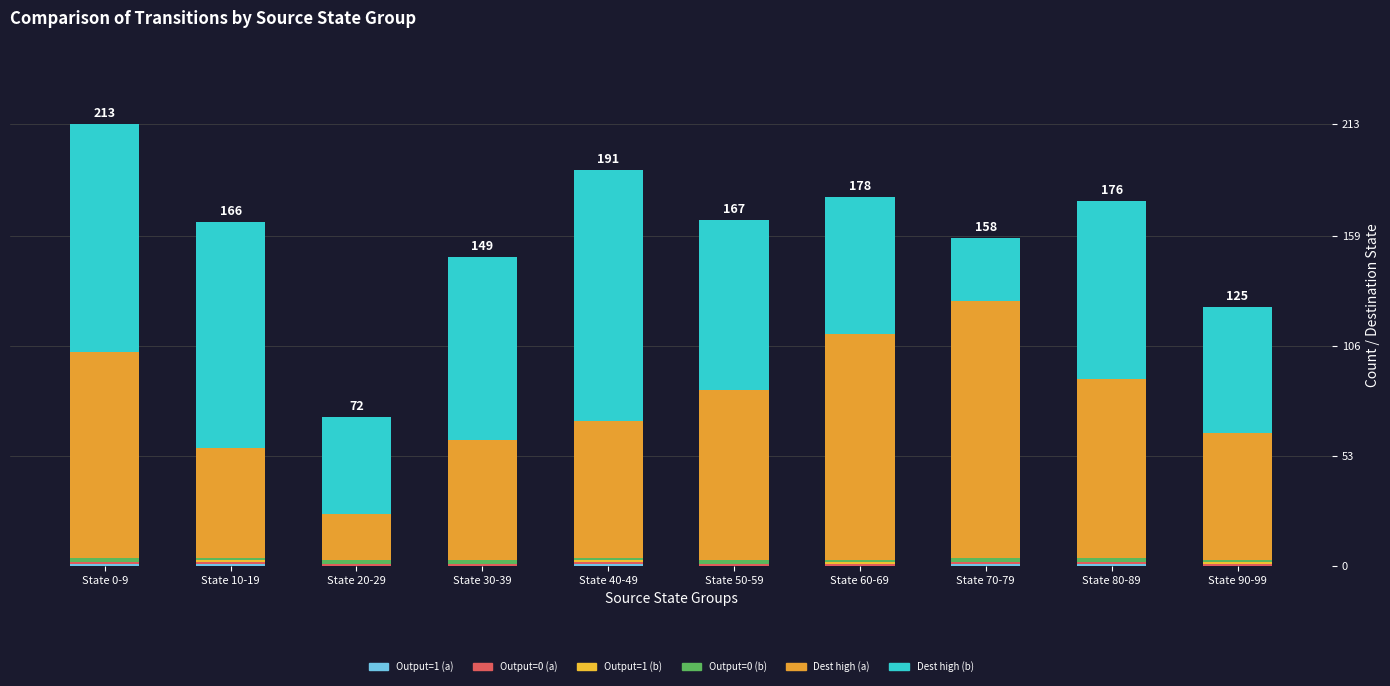

At which category is the sum across all series the highest?

State 0-9